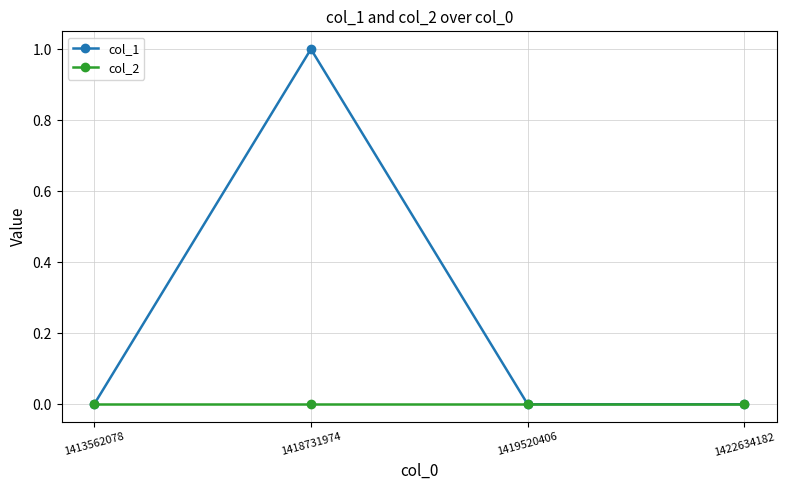

Rank the series by their maximum value, from highest to lowest.

col_1, col_2